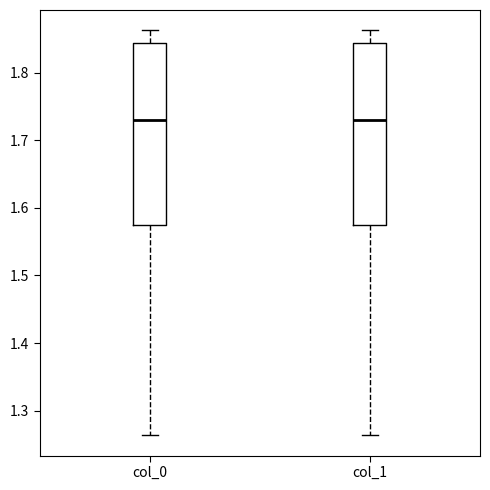

Where does the median line of the box for col_1 sit on the y-axis? The values are not printed on the chart, so give them approximately, as read against the axis.

1.73